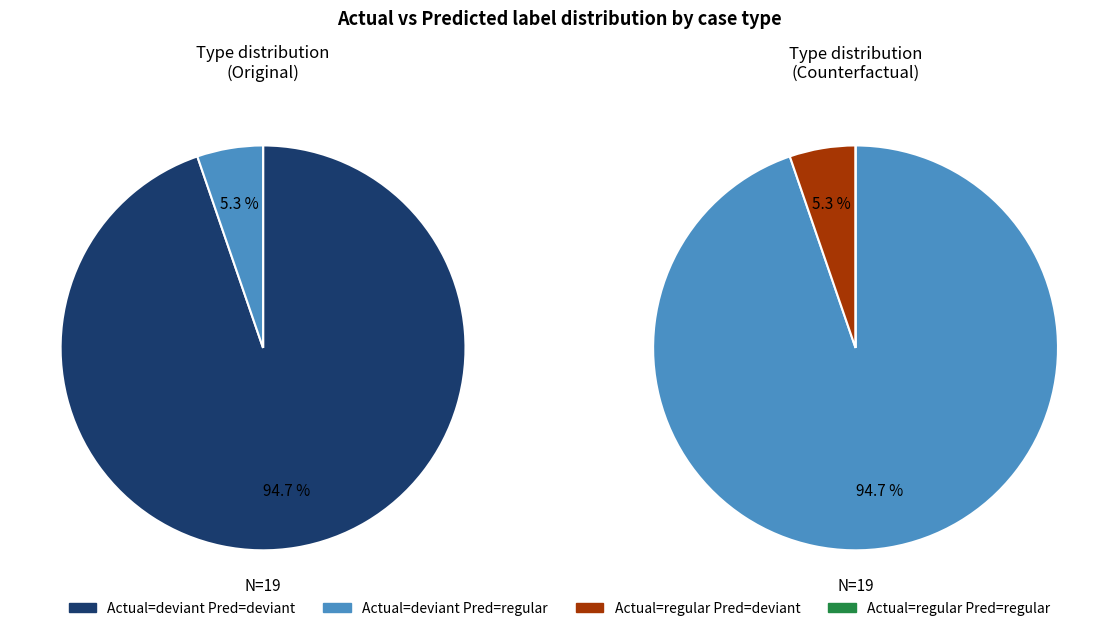

How many segments does this pie chart have?

4